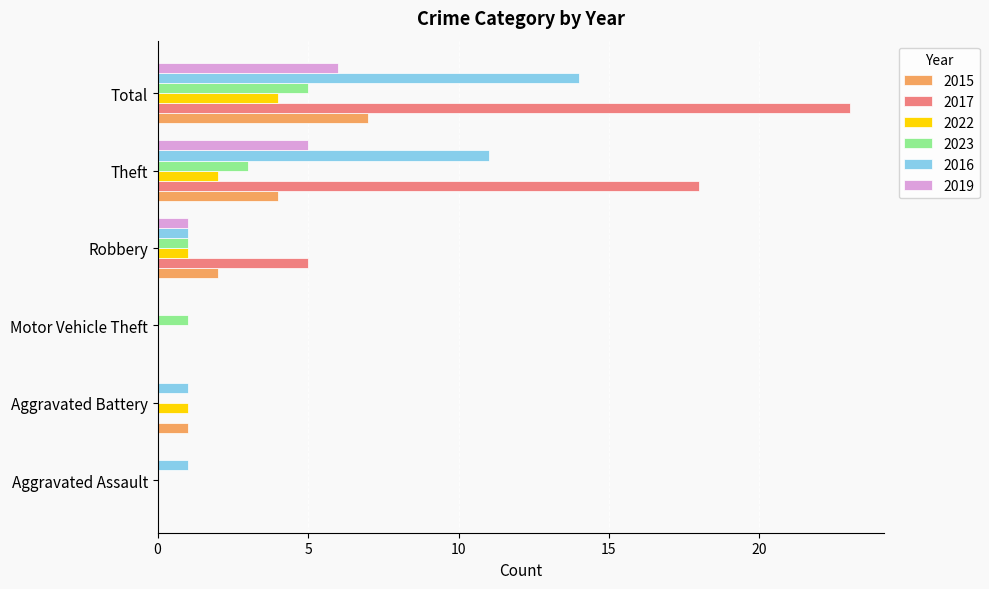

Which series has the largest total across all categories?

2017